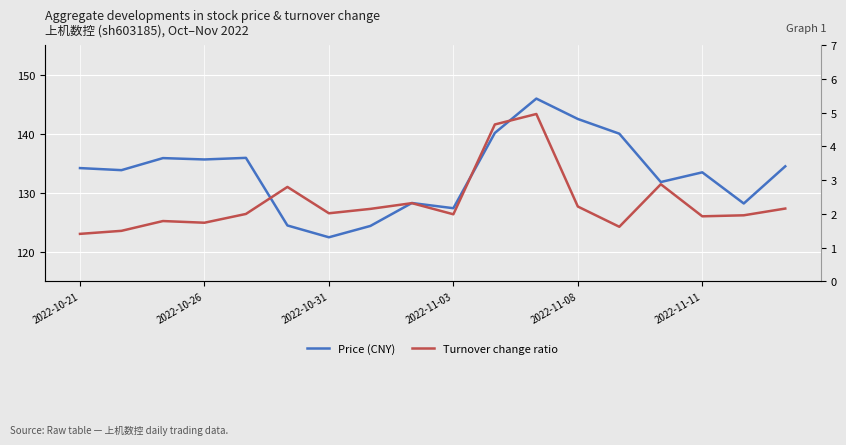

How many data points in price are less than 134?

9